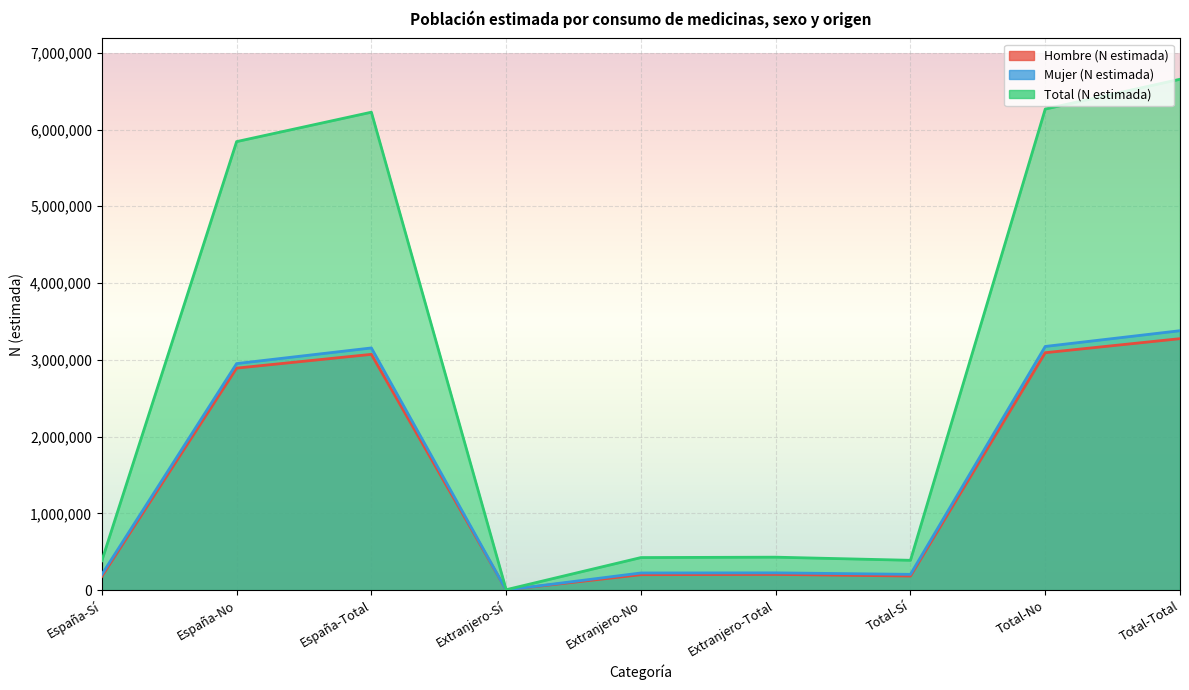

What is the lowest value of the Hombre (N estimada) series?

3623